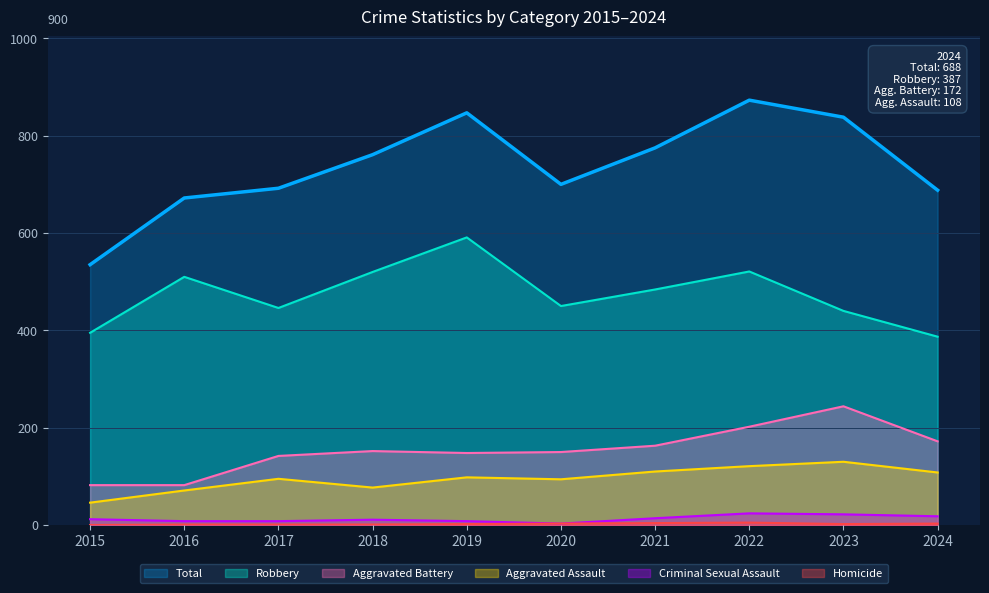

True or false: Criminal Sexual Assault and Robbery cross at least once.

False